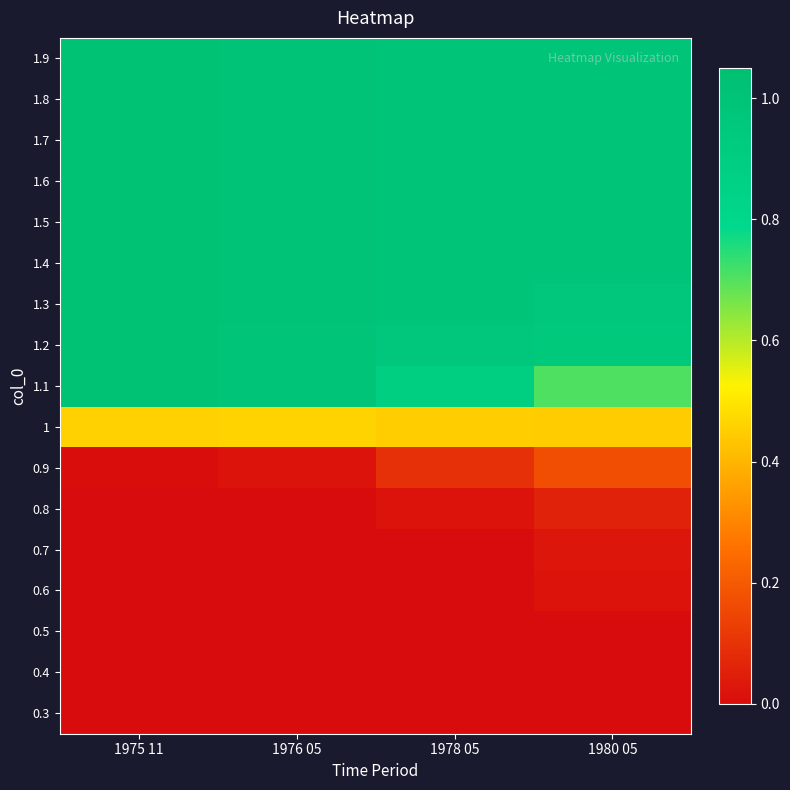

Which series has the largest total across all categories?

1.9